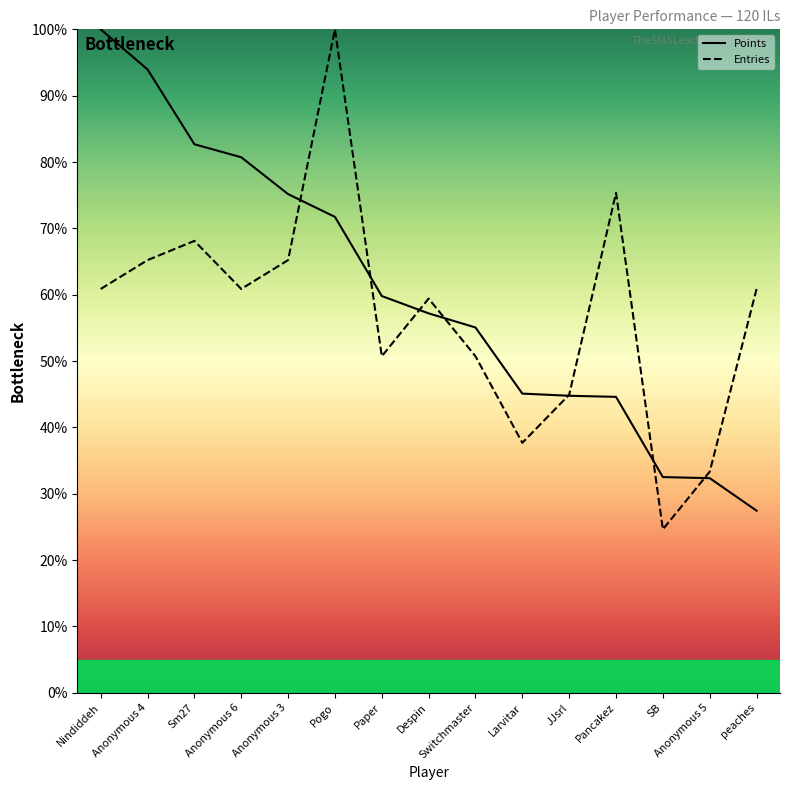

True or false: Points and Entries cross at least once.

True